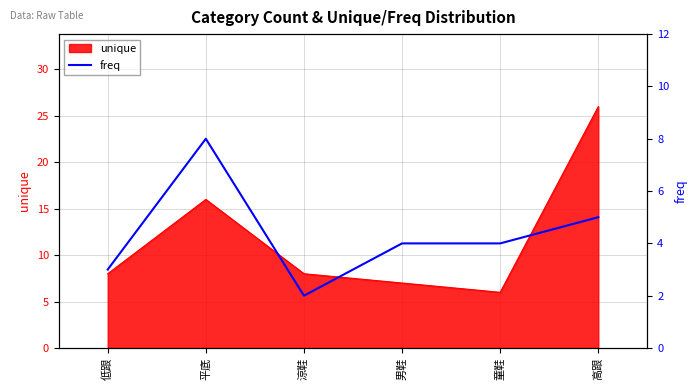

At which label is the value closest to 5?

高跟